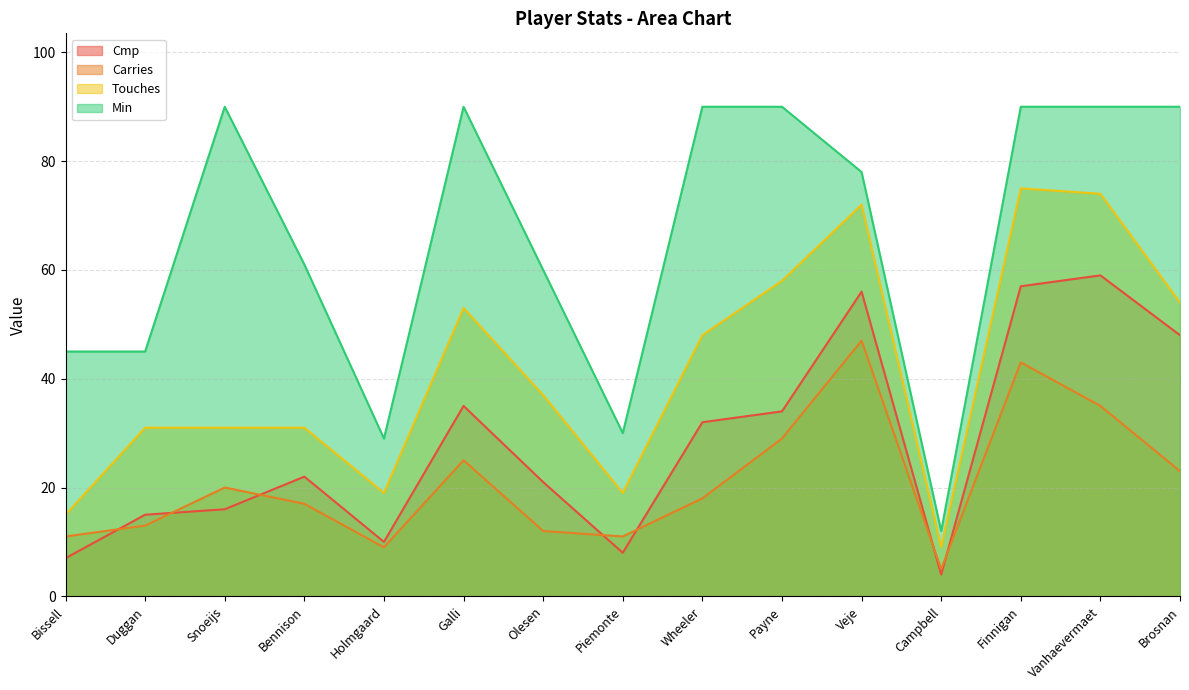

At Finnigan, list the series in order from largest to smallest.

Min, Touches, Cmp, Carries